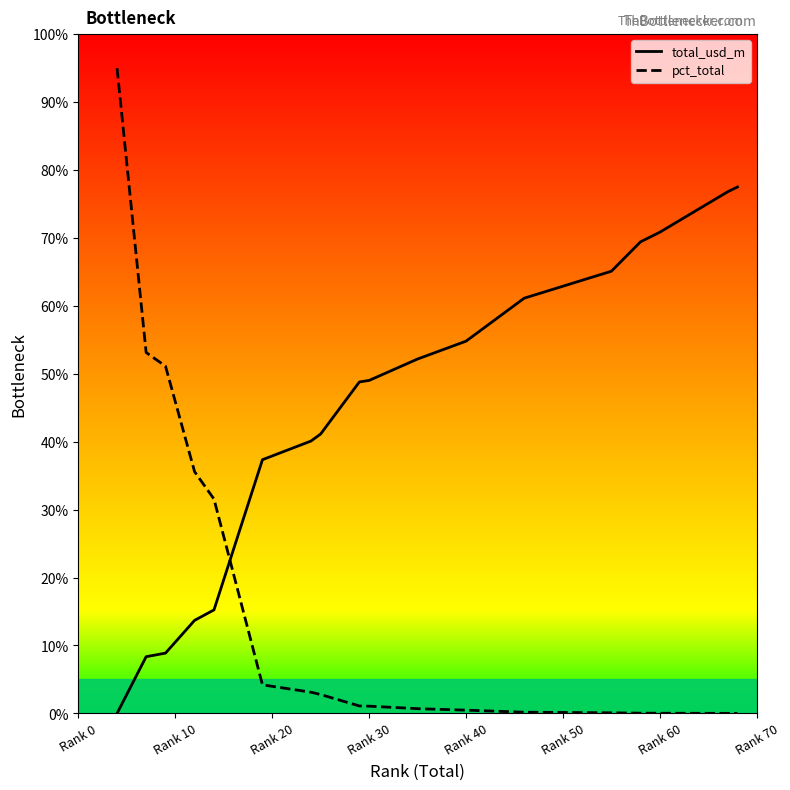

At how many categories does at least one series exceed 15?

18